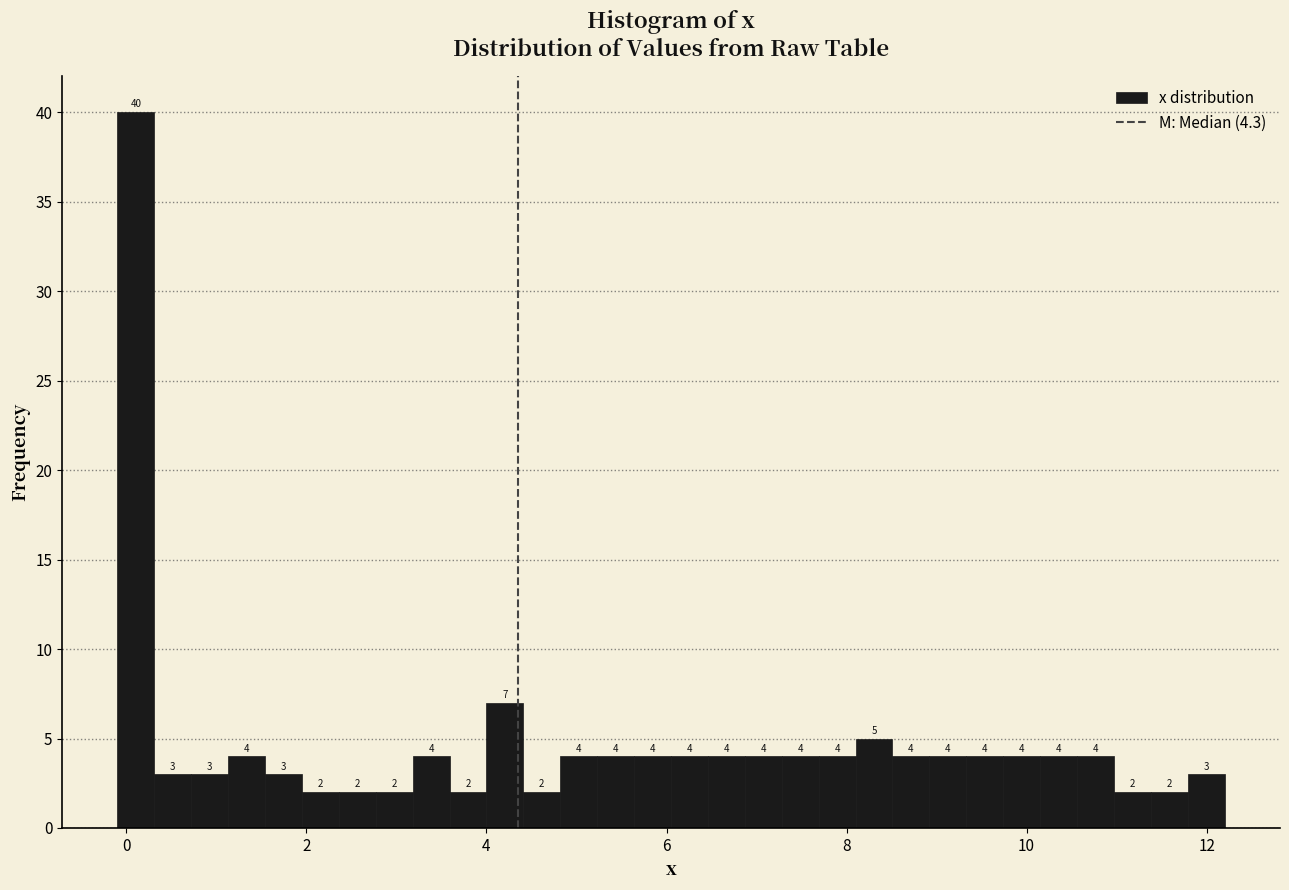

Around what value on the x-axis is the tallest bar? Give the approximate position of its centre, as read against the axis.

0.2